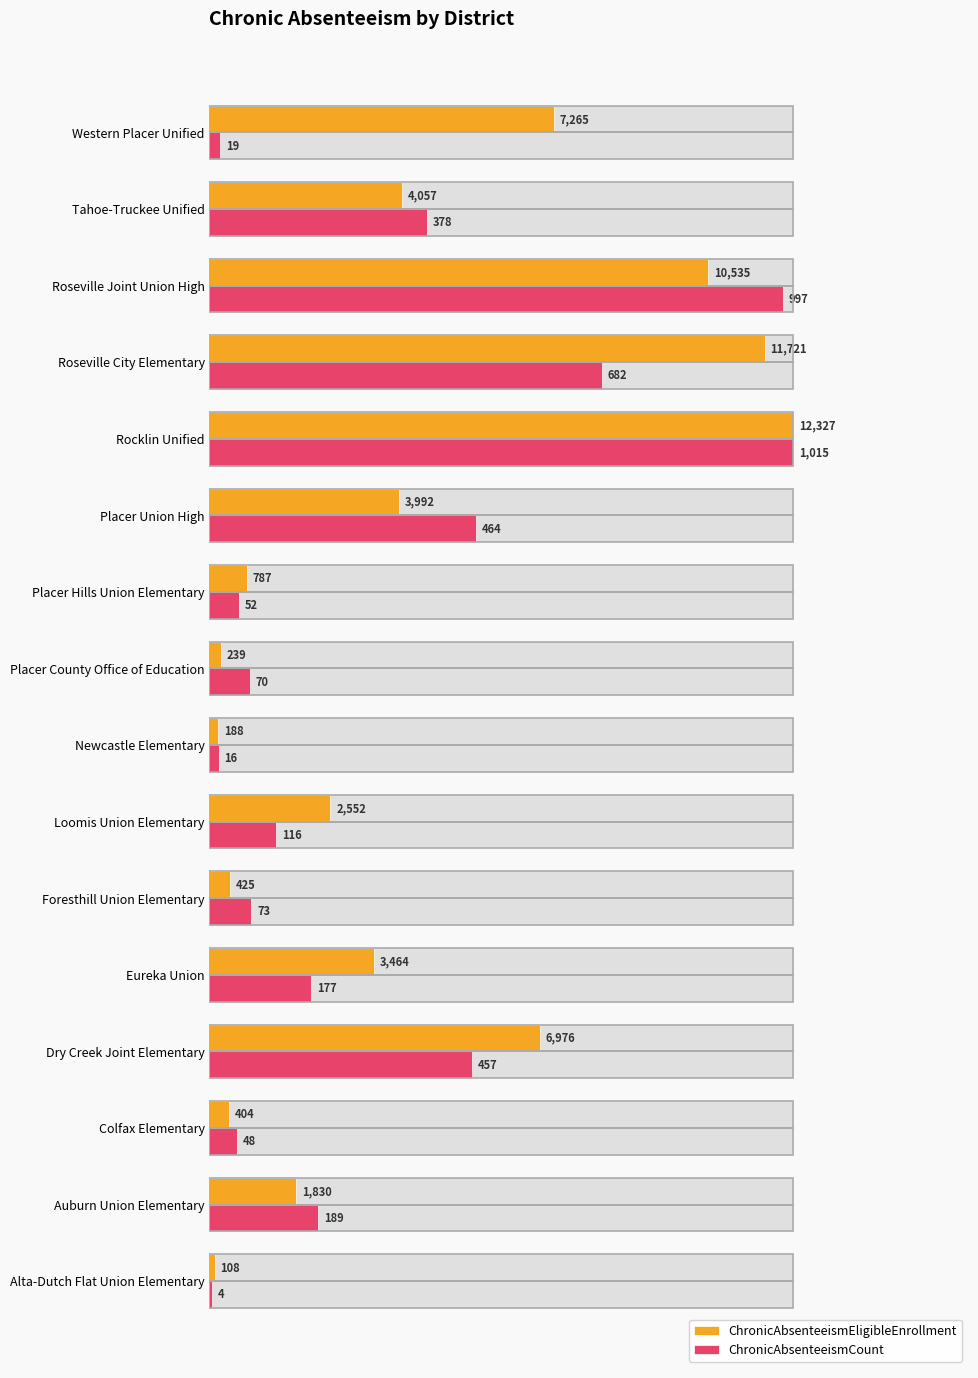

Rank the series by their average value, from lowest to highest.

ChronicAbsenteeismCount, ChronicAbsenteeismEligibleEnrollment